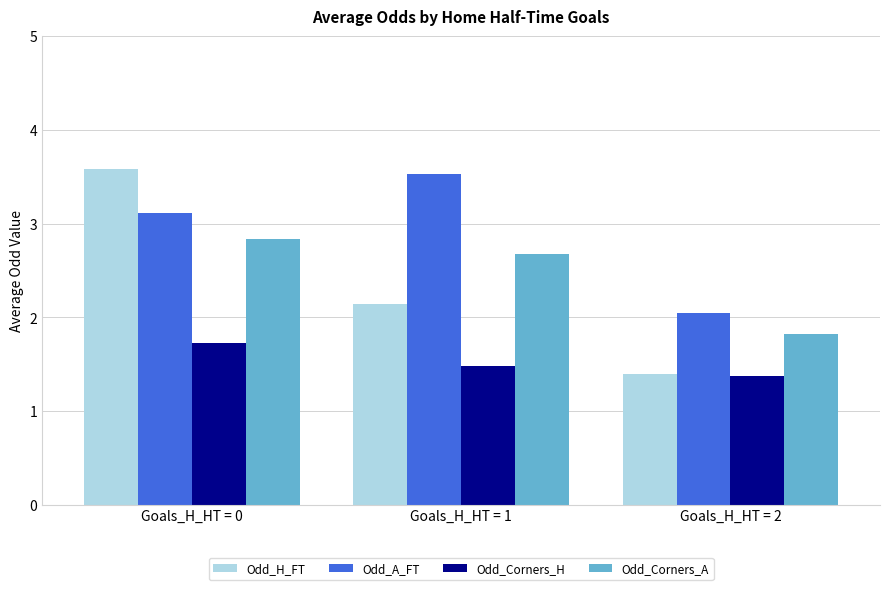

How many Odd_Corners_A values are between 1 and 2?

1